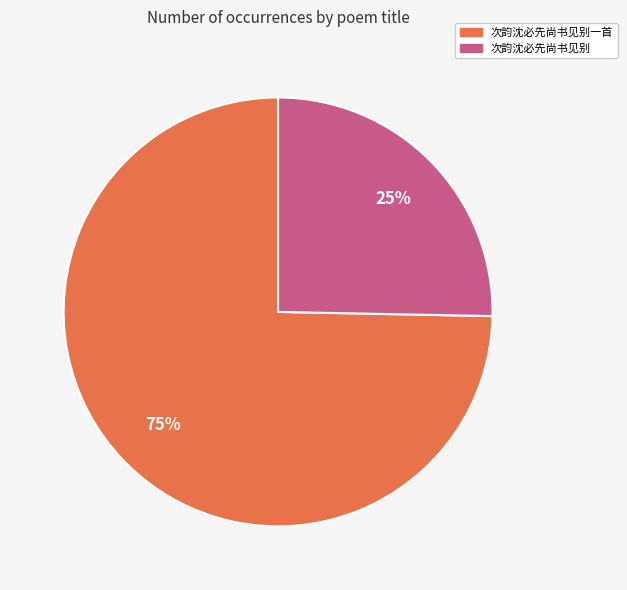

Which slice represents more than half of the pie?

次韵沈必先尚书见别一首